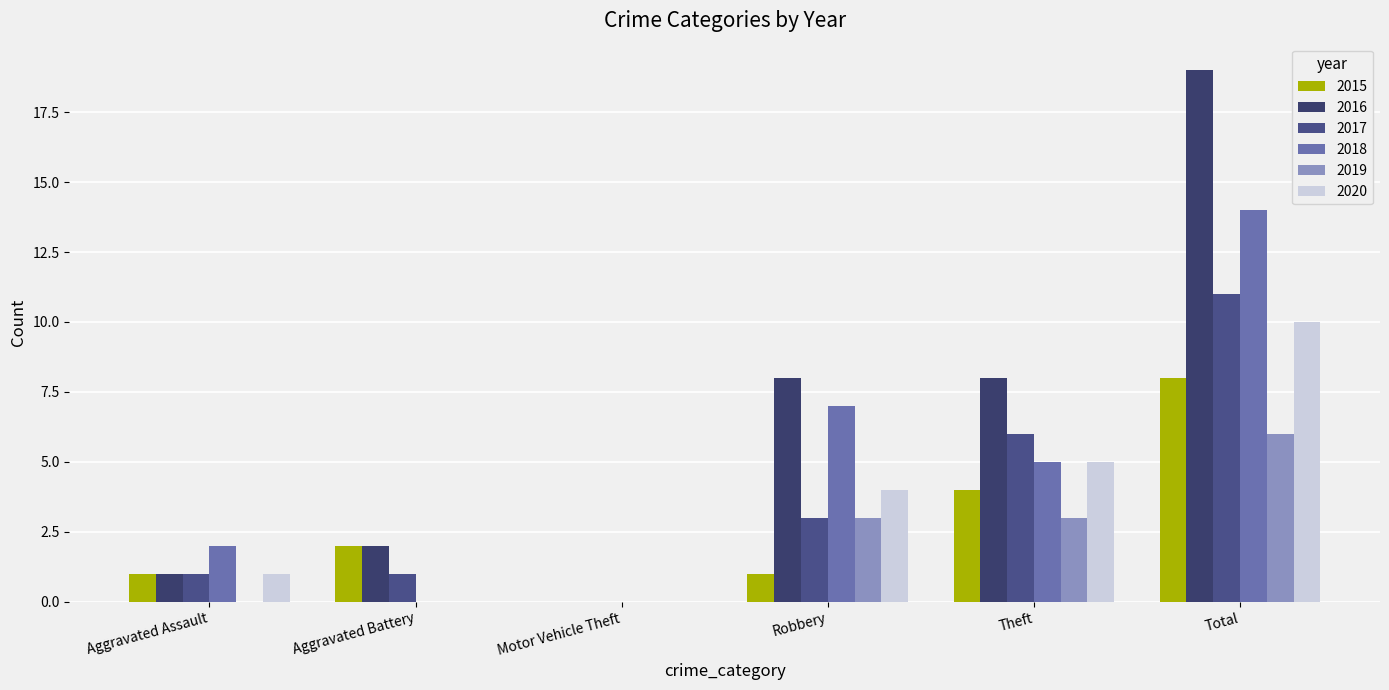

How many groups of bars are there?

6